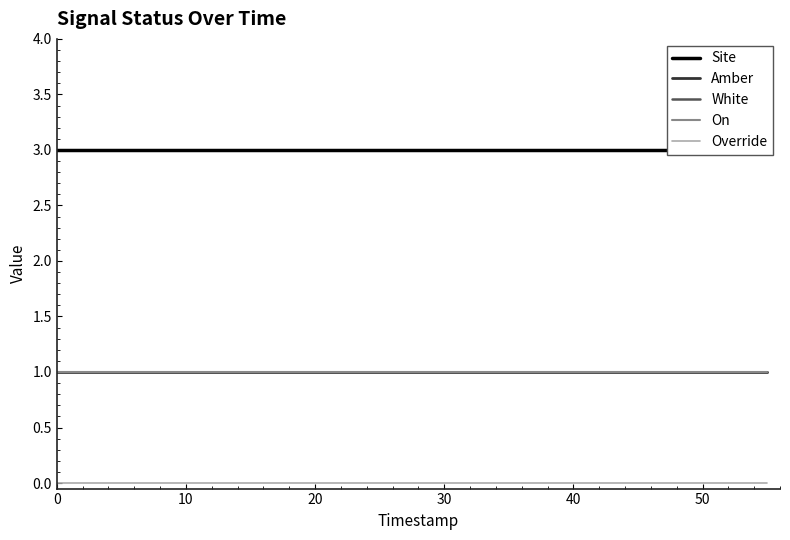

Is the value of White at 9 greater than the value of Site at 10?

No